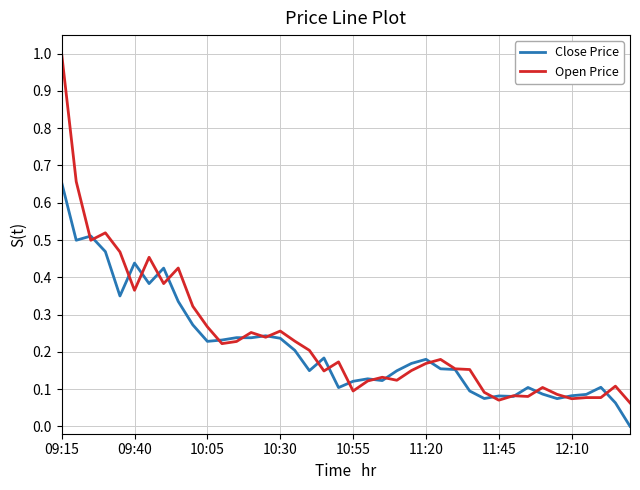

Which series has the widest spread of values?

Open Price